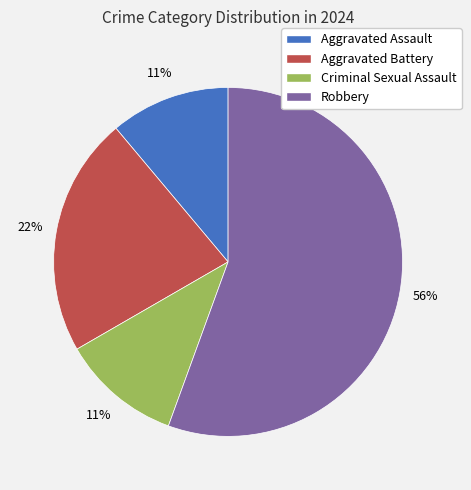

Combined, do Aggravated Assault and Robbery account for over 50%?

Yes